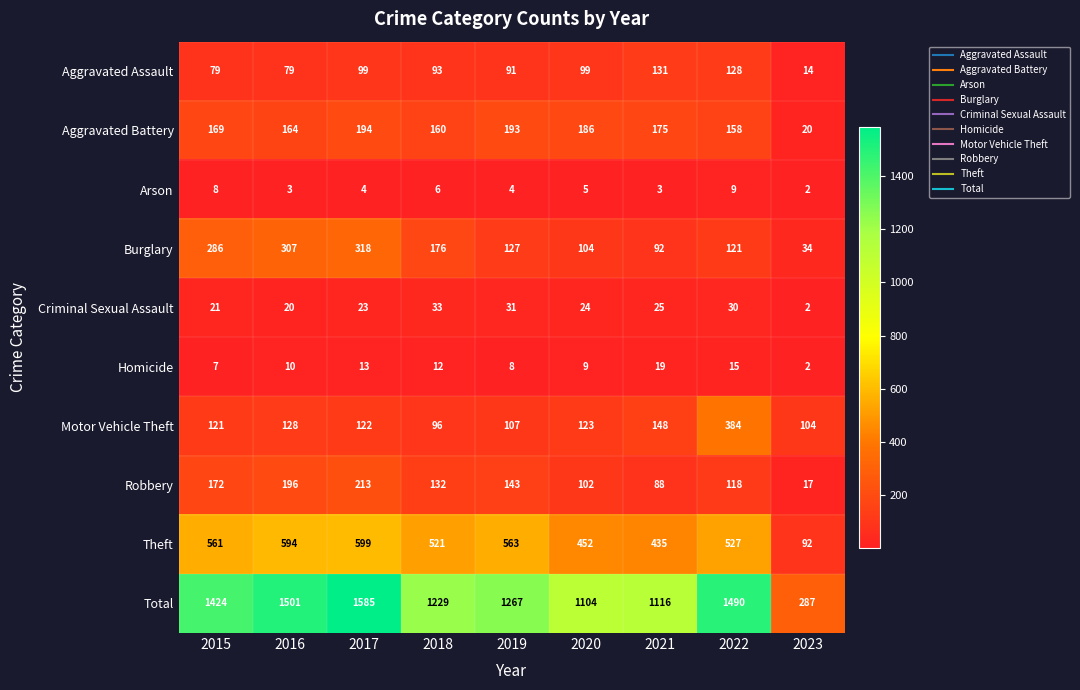

Which series has the widest spread of values?

Total